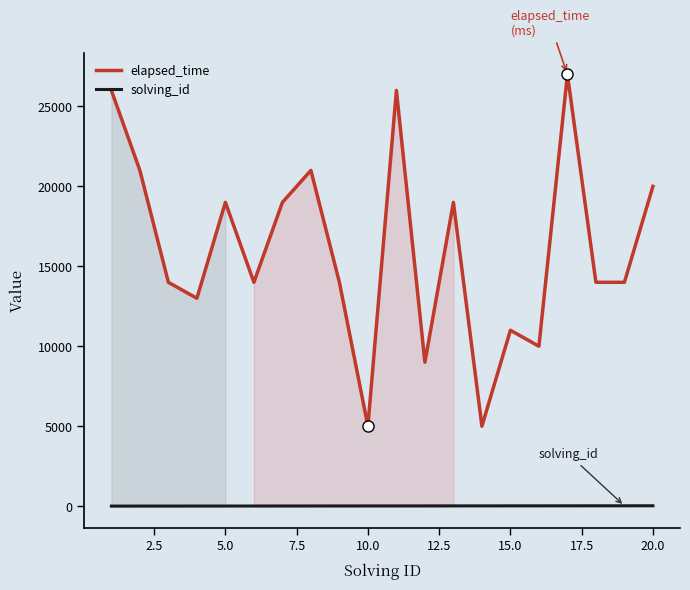

What is the lowest value of the elapsed_time series?

5000